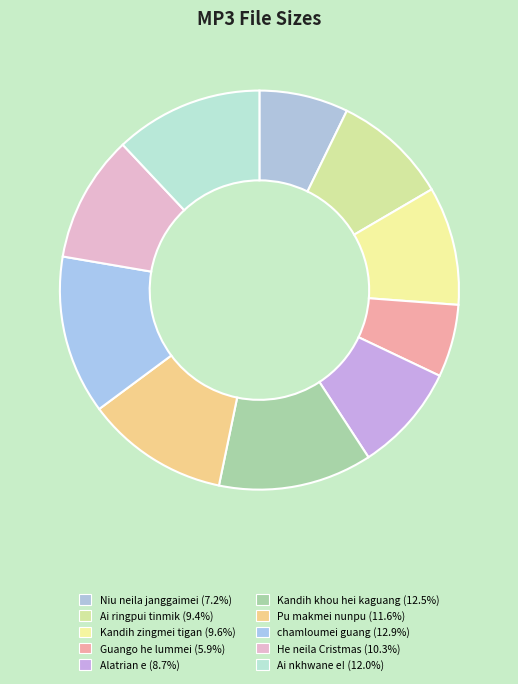

Rank the categories by value from highest to lowest.

08 chamloumei guang.mp3, 06 Kandih khou hei kaguang 6.mp3, 10 Ai nkhwane e! 0.mp3, 07 Pu makmei nunpu.mp3, 09 He neila Cristmas.mp3, 03 Kandih zingmei tigan na.mp3, 02 Ai ringpui tinmik .mp3, 05 Alatrian e.mp3, 01 Niu neila janggaimei tingmik 1.mp3, 04 Guango he lummei nun.mp3